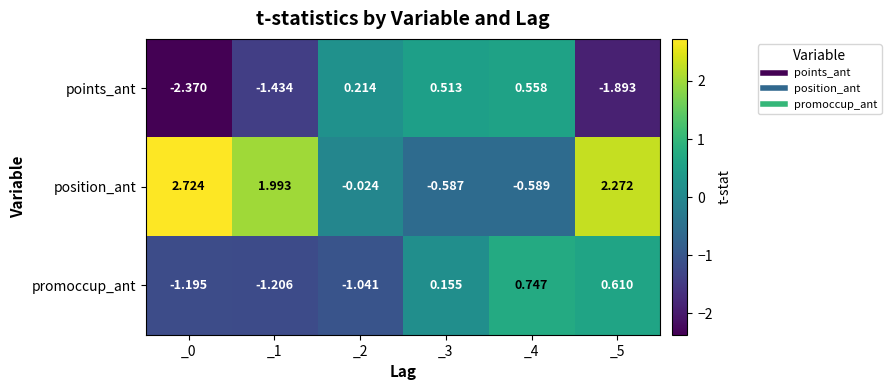

Rank the series at _2 from lowest to highest value.

promoccup_ant, position_ant, points_ant